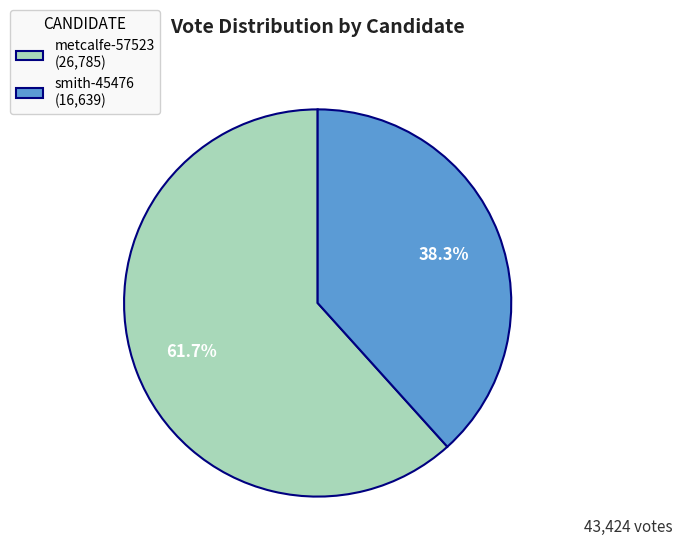

Is the sum of metcalfe-57523 and smith-45476 greater than half?

Yes